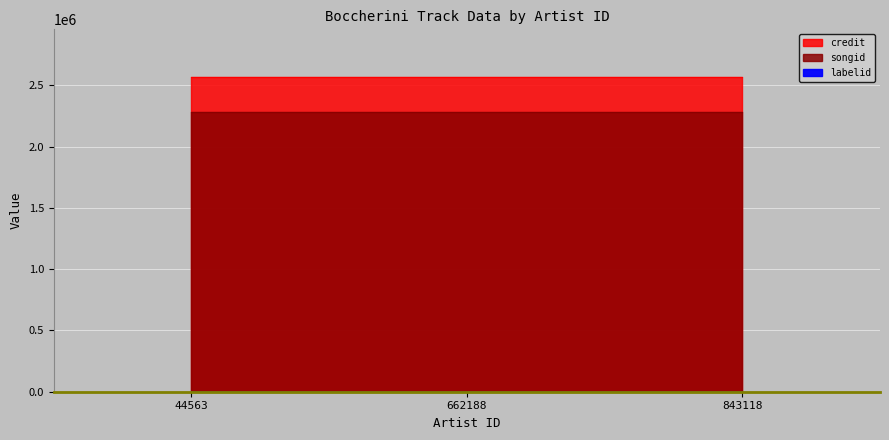

What is the total value across all series at 44563?

4852266